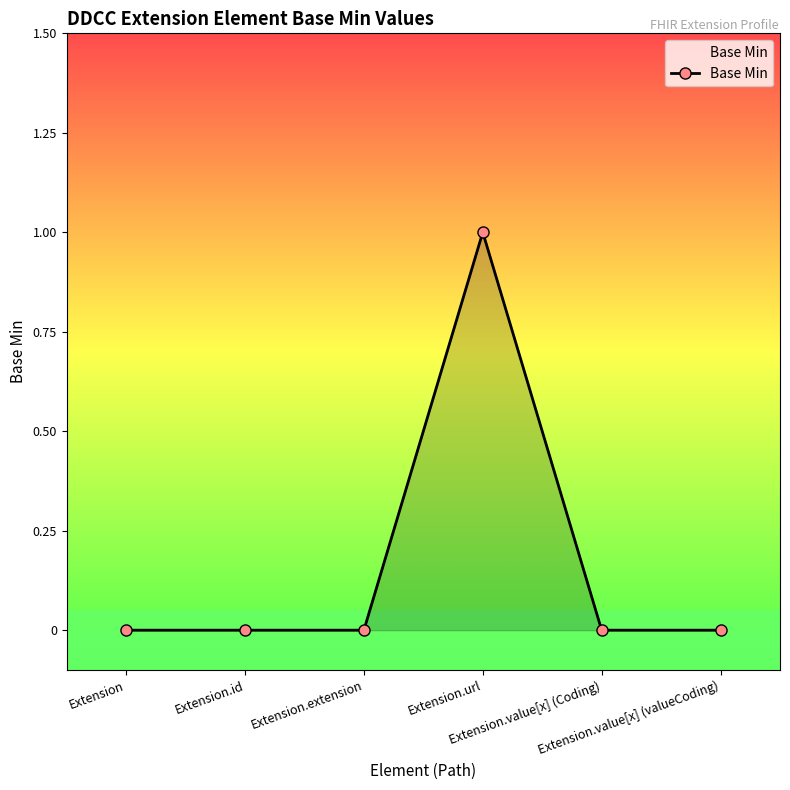

Between Extension.url and Extension.value[x] (Coding), which is larger?

Extension.url